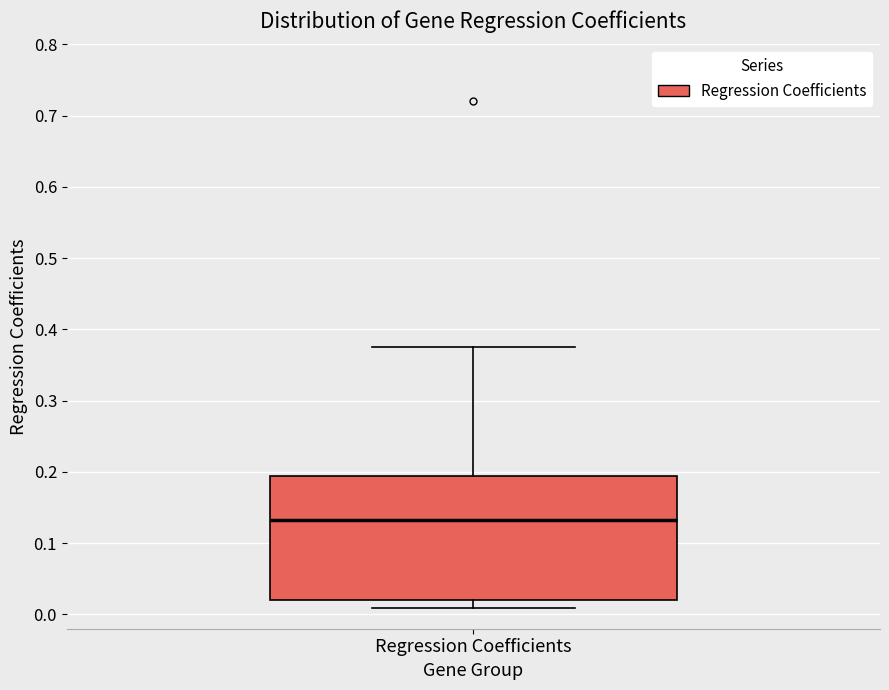

Read this box plot against the y-axis: the position of the median line, the range covered by the box, and the ends of both whiskers. The values are not printed on the chart, so give them approximately, as read against the axis.

median 0.13, box 0.02 to 0.19, whiskers 0.01 to 0.37